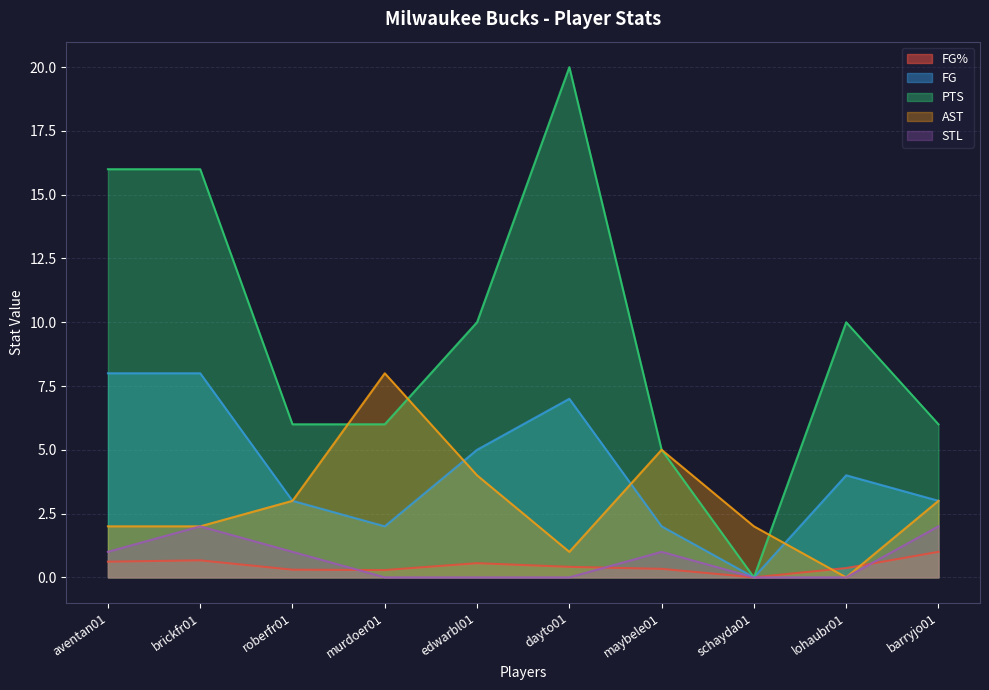

What is the average value of the FG series?

4.2